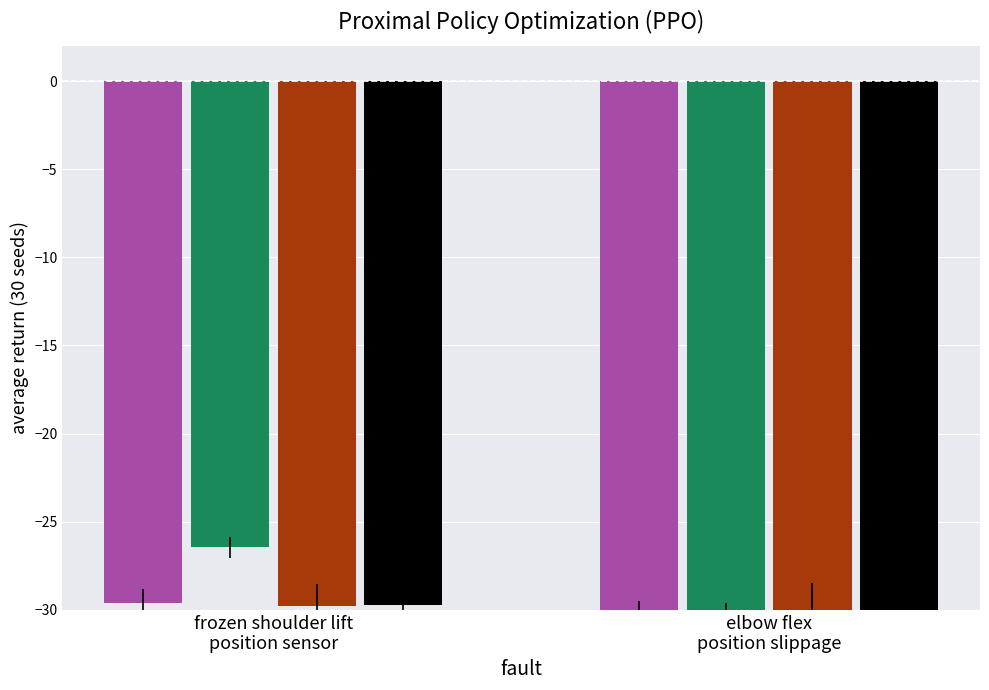

What is the label of the 2nd bar from the right?

frozen shoulder lift
position sensor